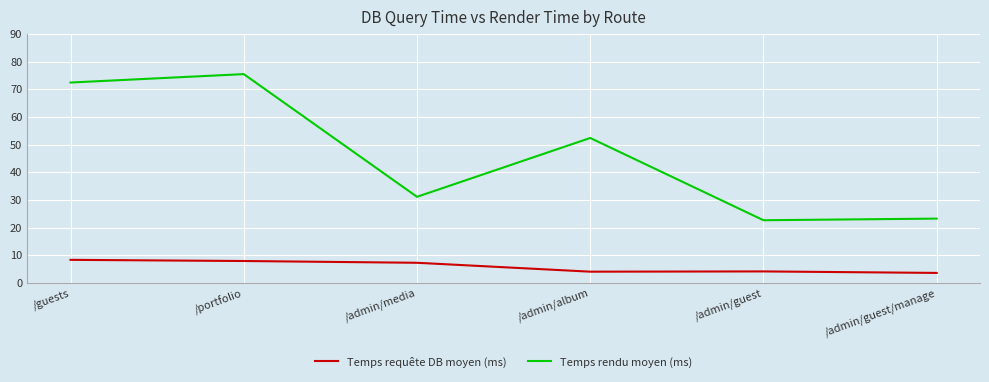

What is the spread (max minus min) of values at /admin/guest/manage?

19.6